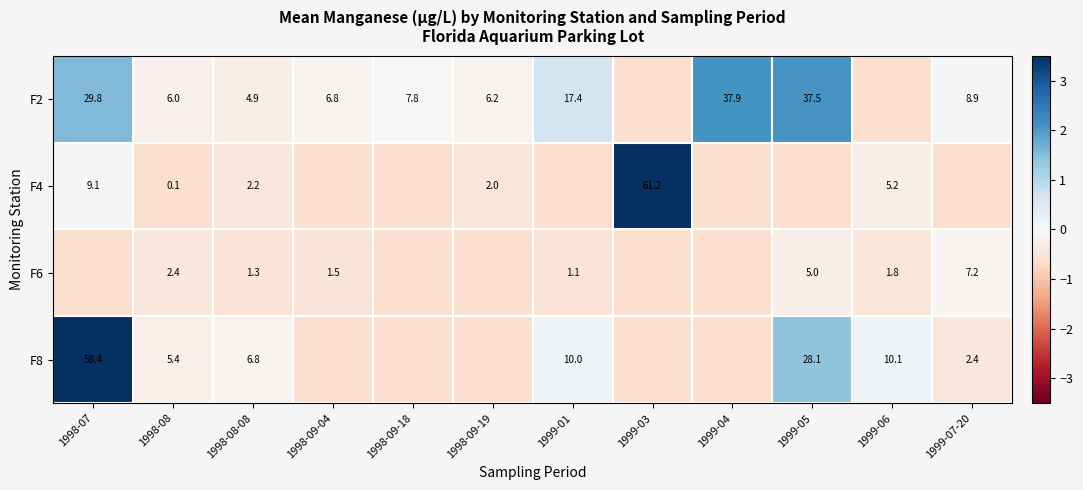

The F8 series shows -0.6 at 1998-09-18. True or false?

True